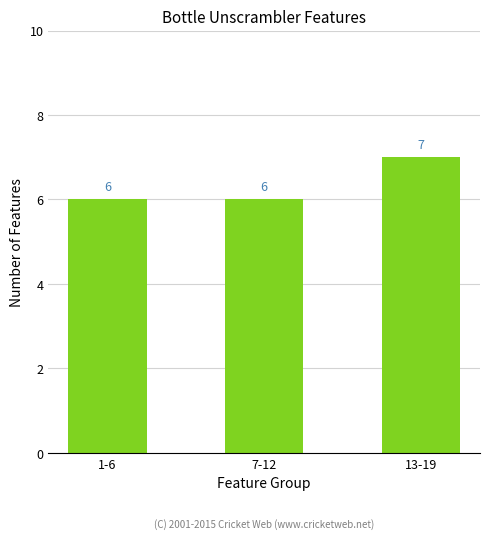

How many data points are above 6?

1